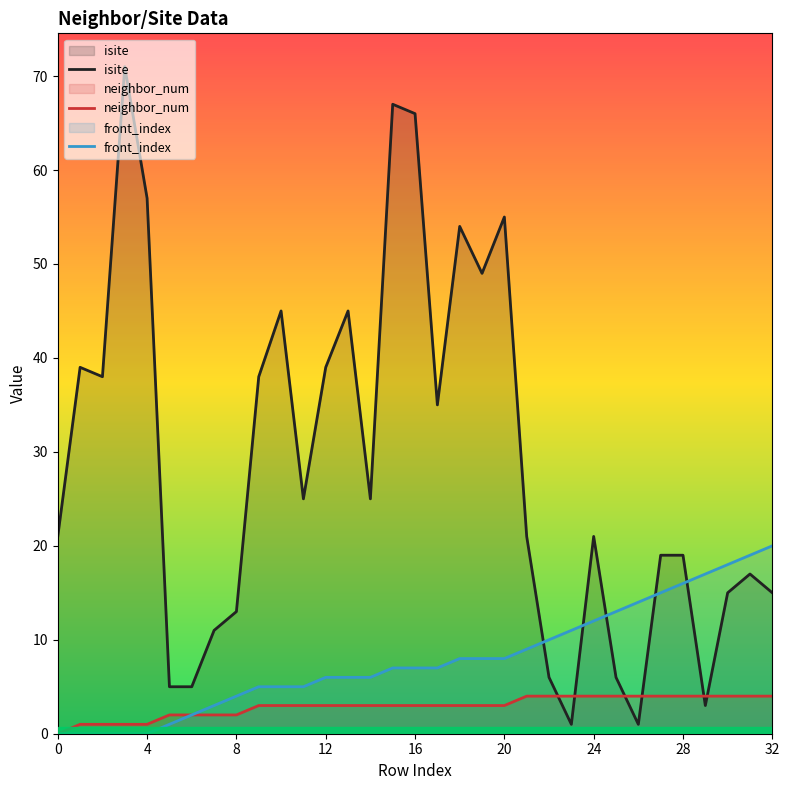

Rank the series at 13 from highest to lowest value.

isite, front_index, neighbor_num